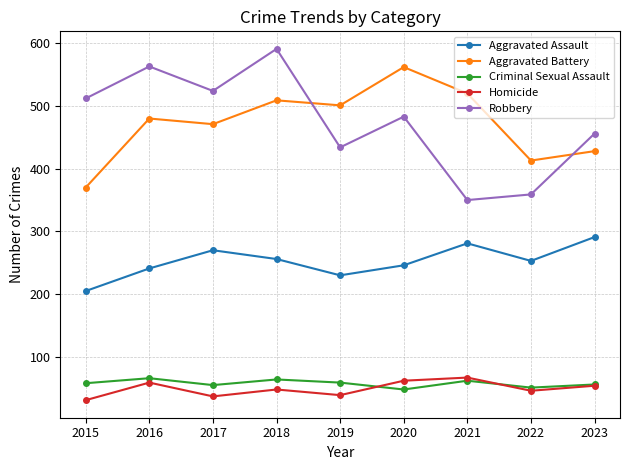

What is the difference between the highest and lowest values at 2021?

458